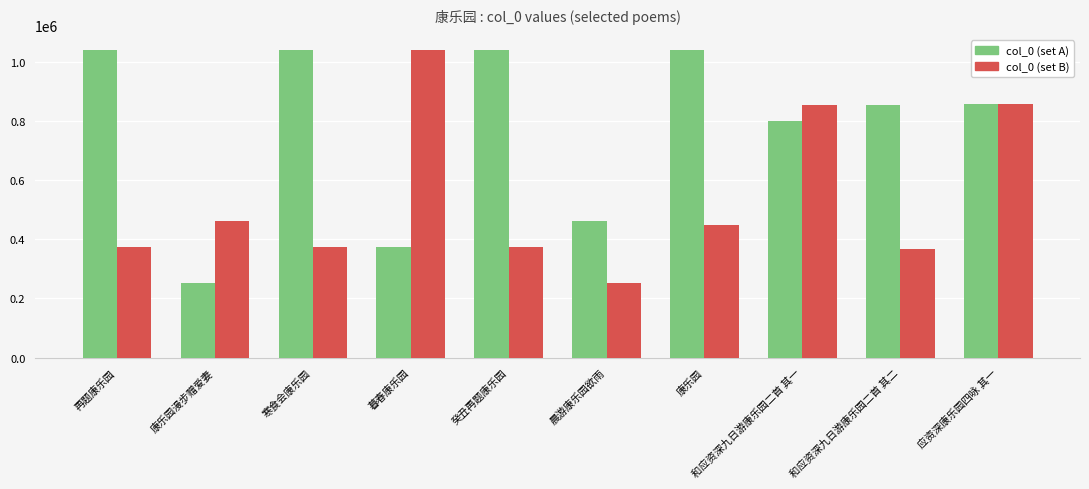

What is the difference between the highest and lowest values at 和应资深九日游康乐园二首 其二?

487295